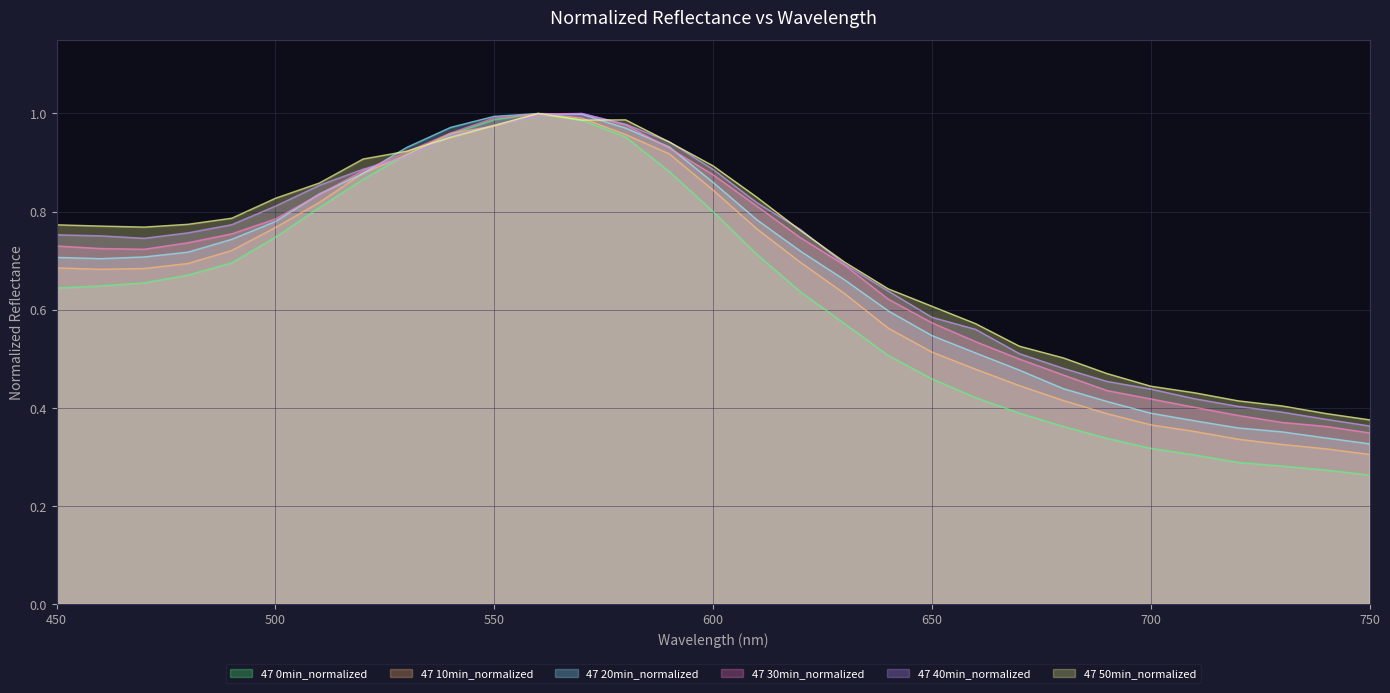

What is the highest value of the 47 20min_normalized series?

1.0